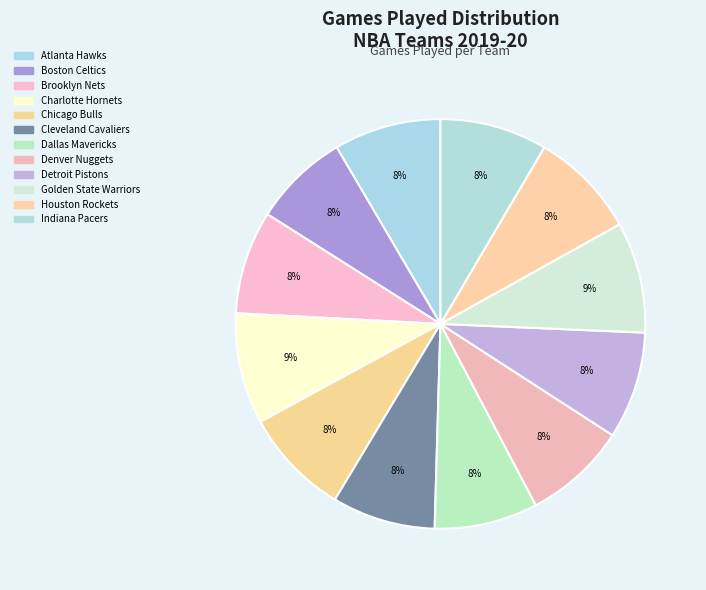

What is the change in value from Atlanta Hawks to Cleveland Cavaliers?

-1